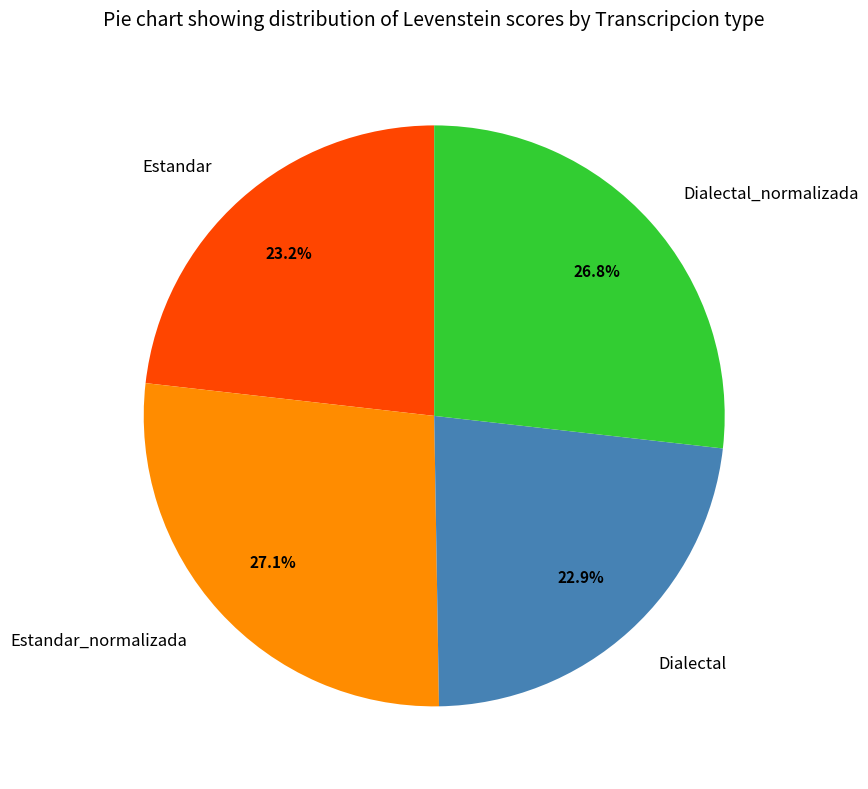

Is the sum of Dialectal_normalizada and Estandar_normalizada greater than half?

Yes